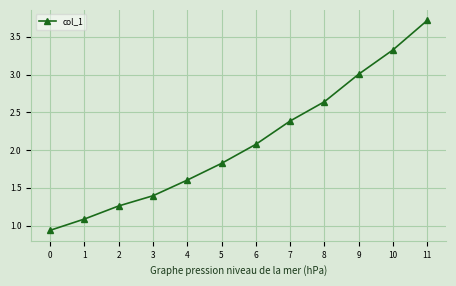

Between 0 and 11, which is larger?

11